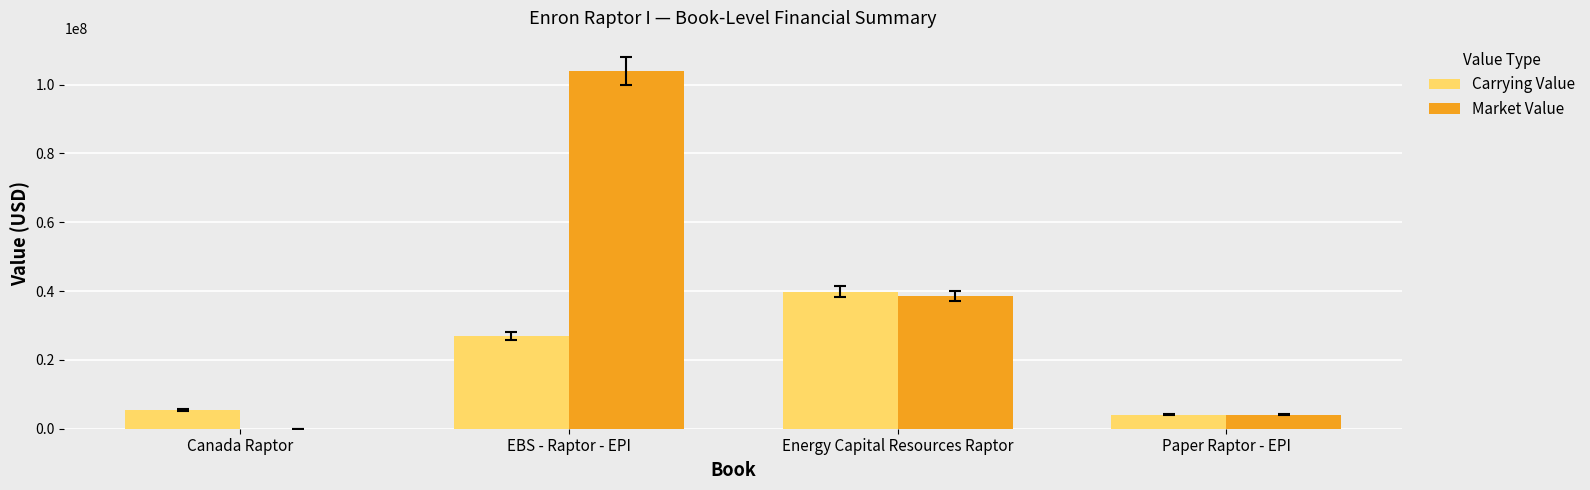

At which category does the chart reach its peak across all series?

EBS - Raptor - EPI